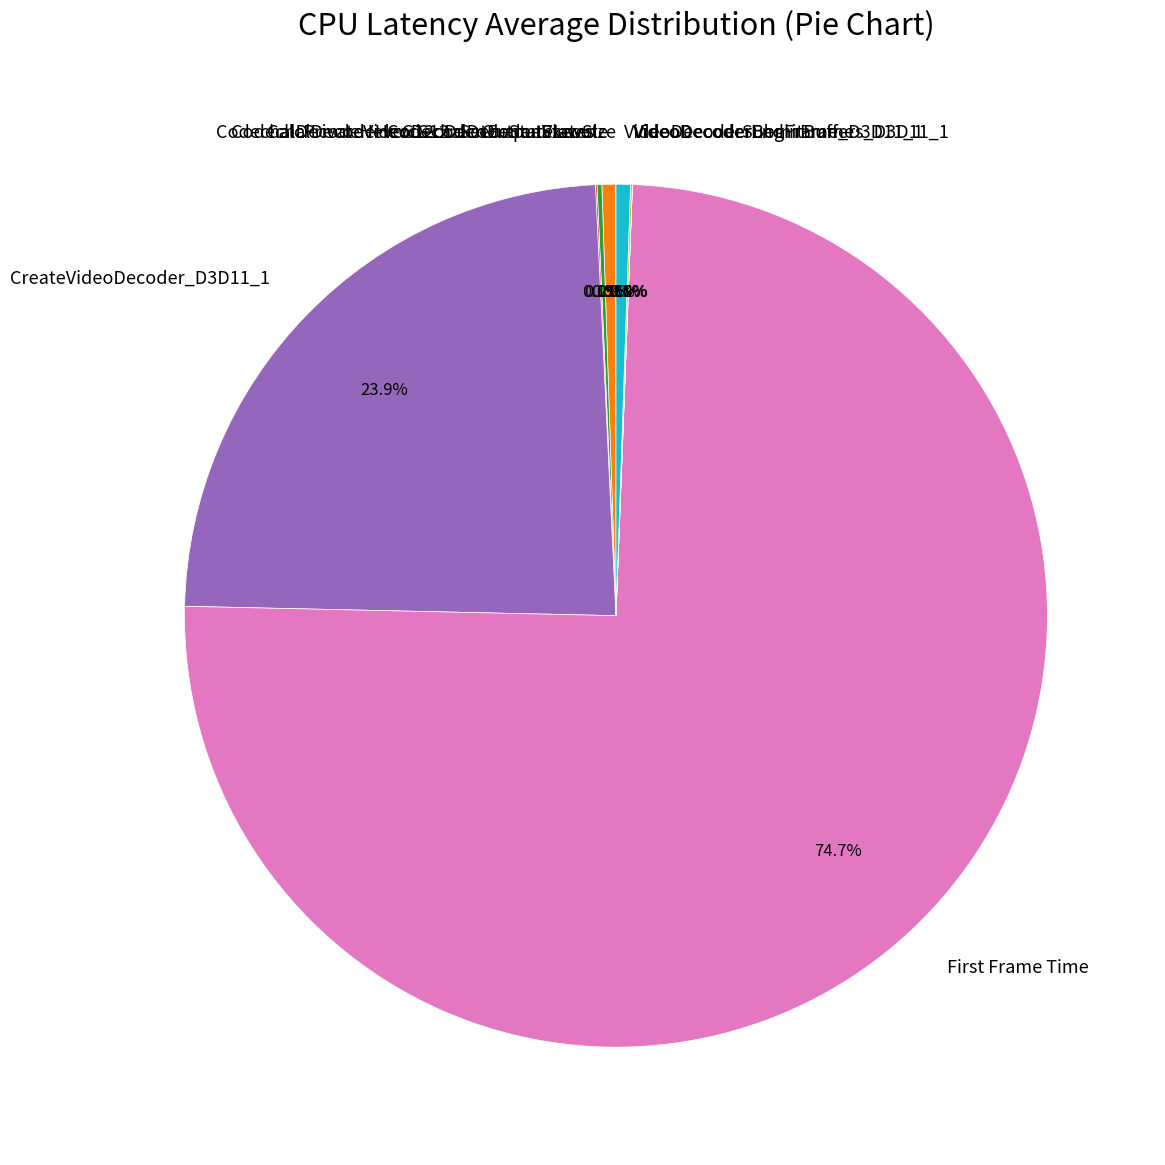

Does VideoDecoderSubmitBuffers_D3D11_1 account for over 50% of the chart?

No